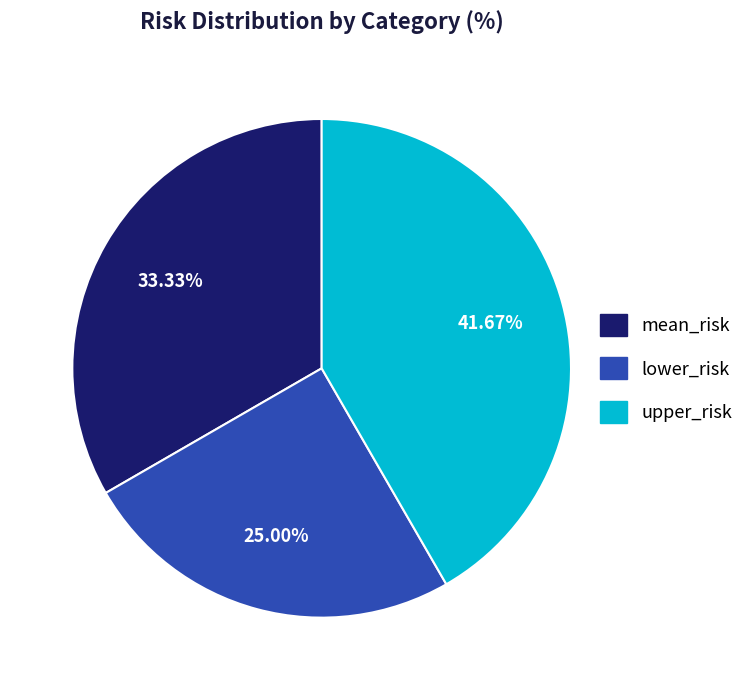

True or false: upper_risk accounts for 27% of the total.

False